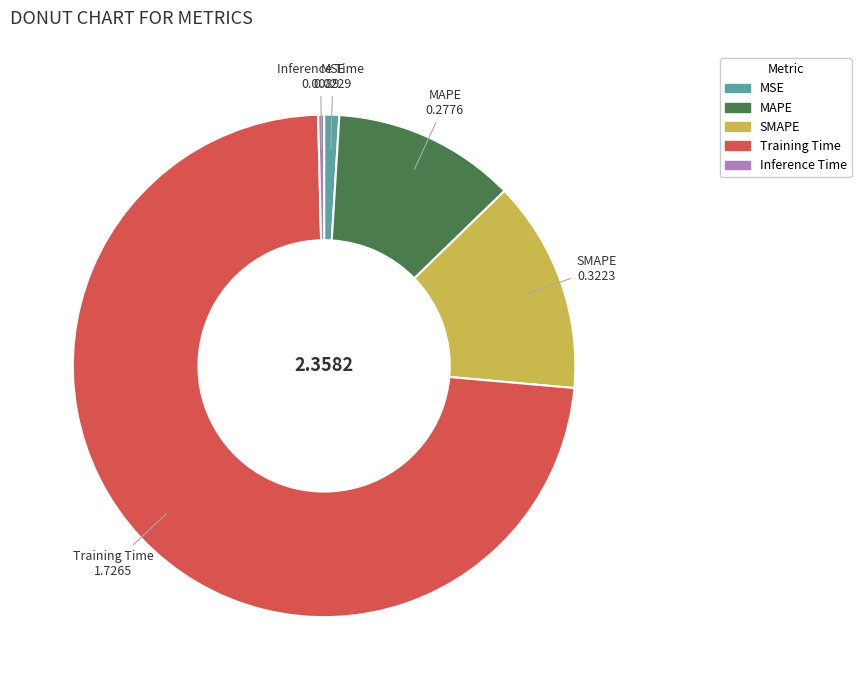

Which category accounts for the majority?

Training Time